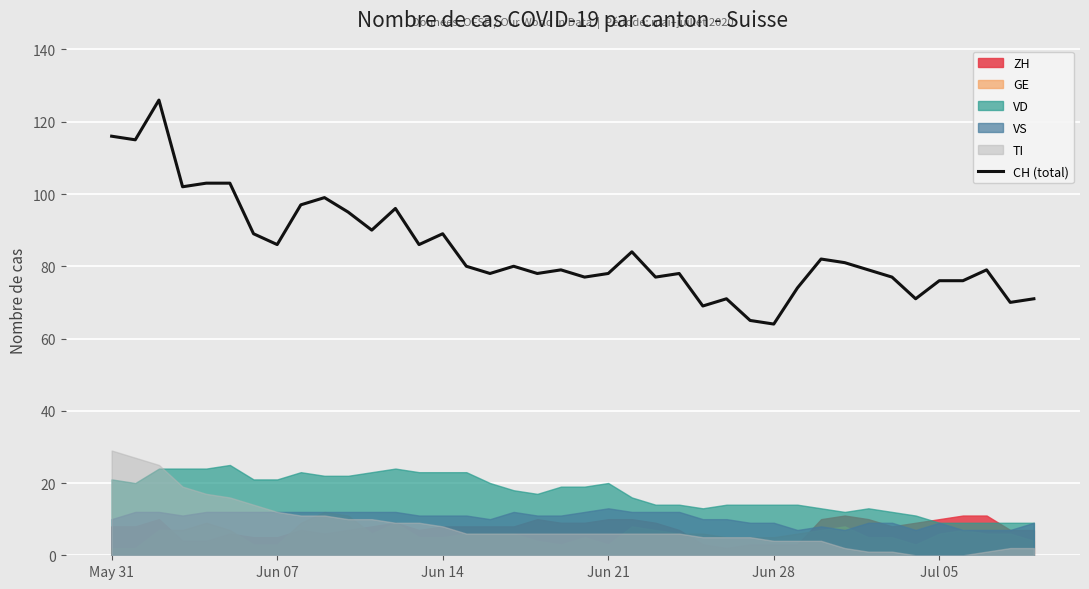

What is the value of the 26th point from the left?

69